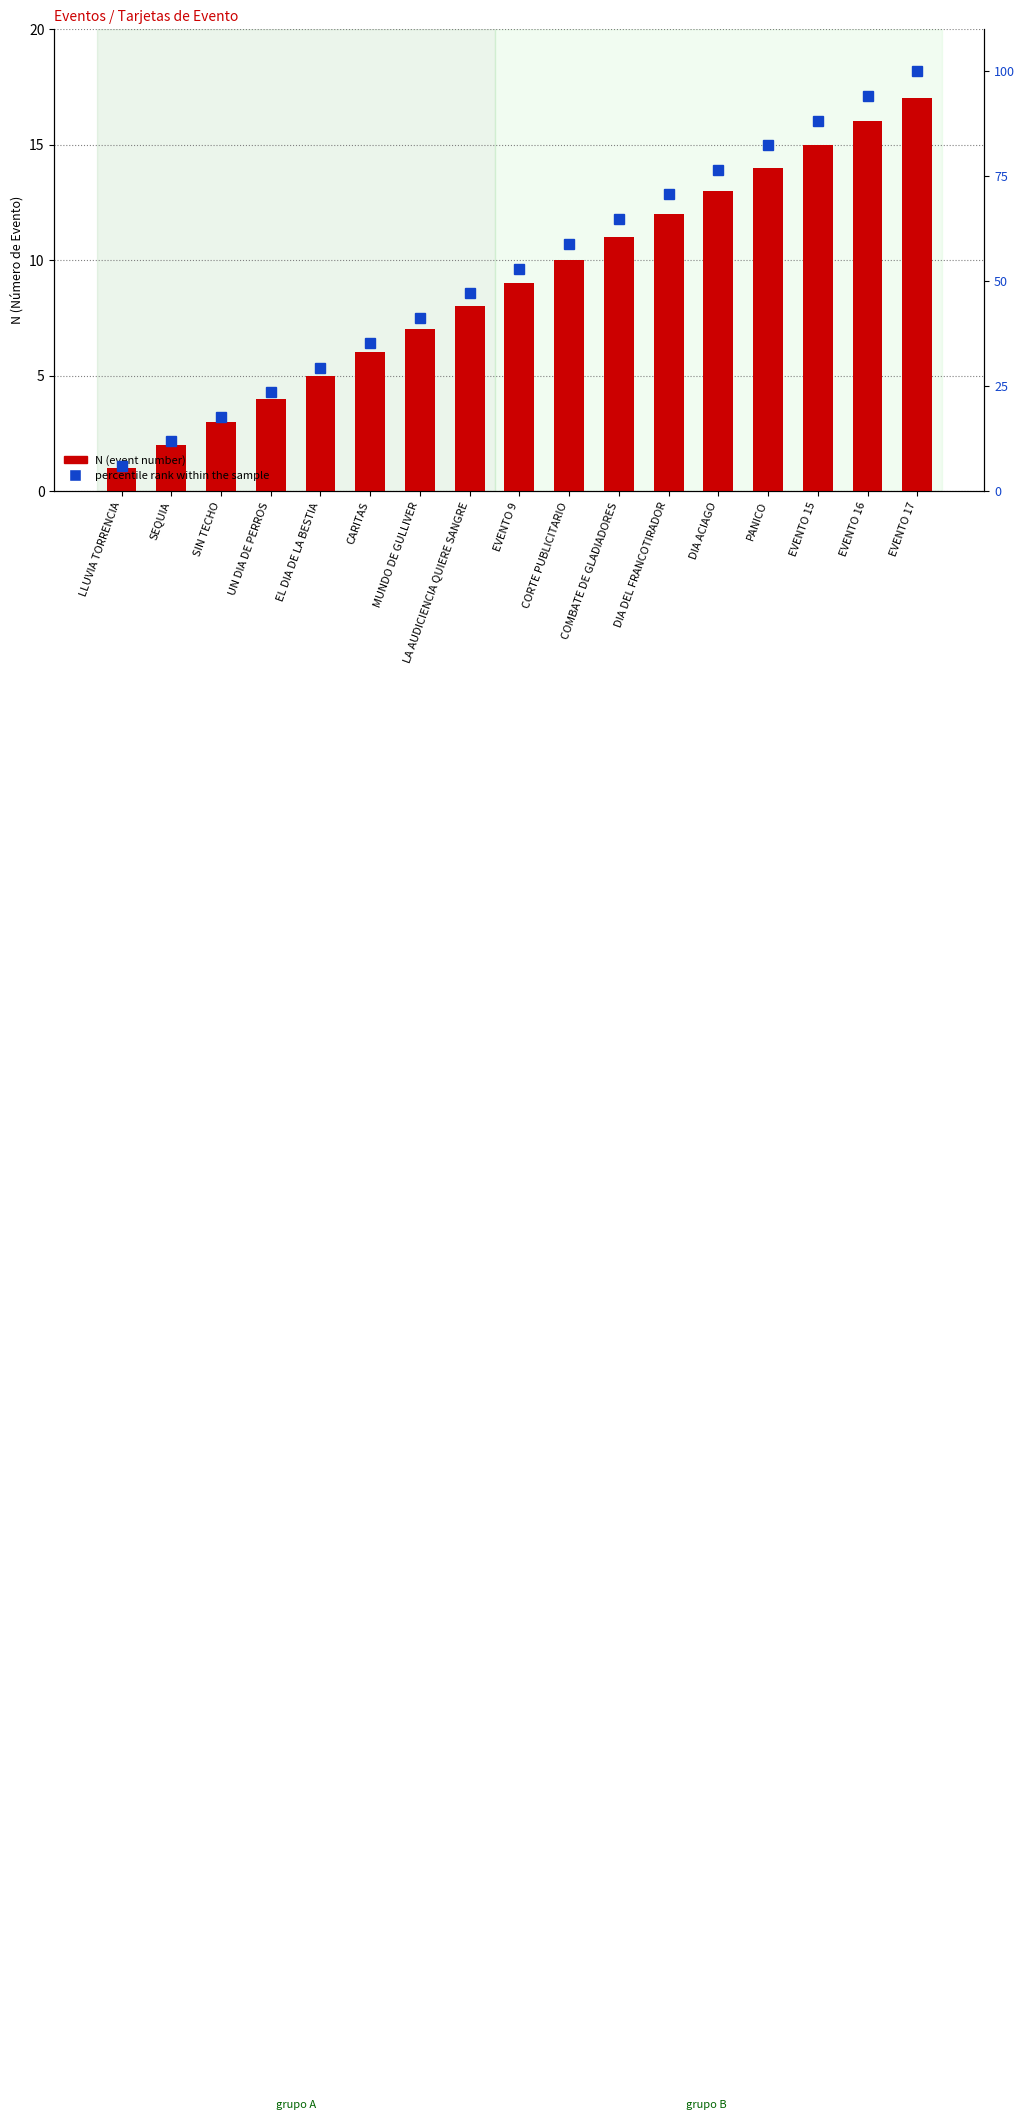

How many groups of bars are there?

17